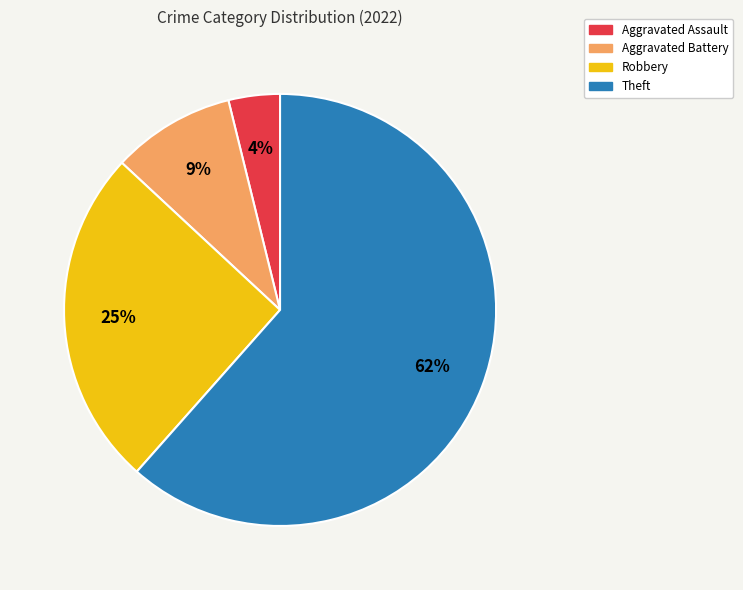

To the nearest percent, what percentage of the pie is Theft?

62%